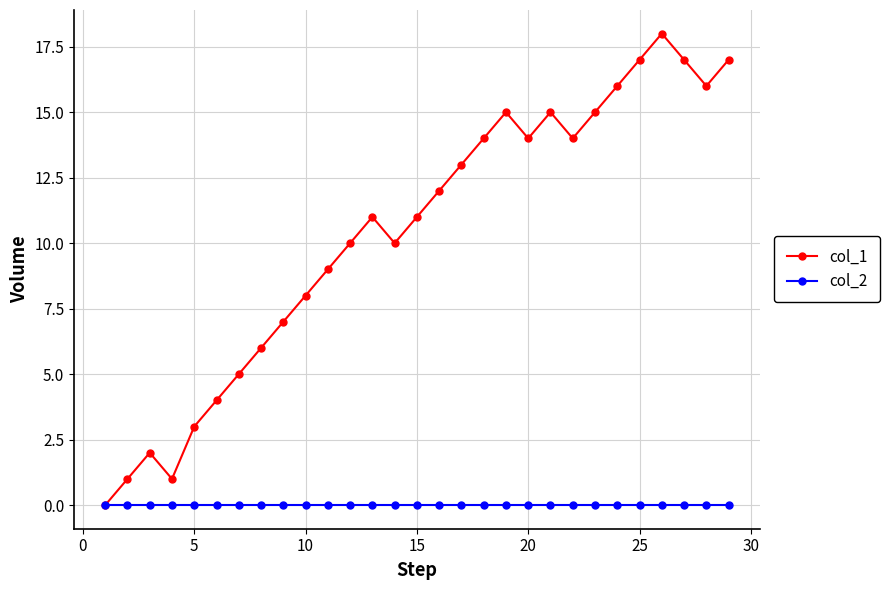

List the series in order of their overall mean, lowest first.

col_2, col_1